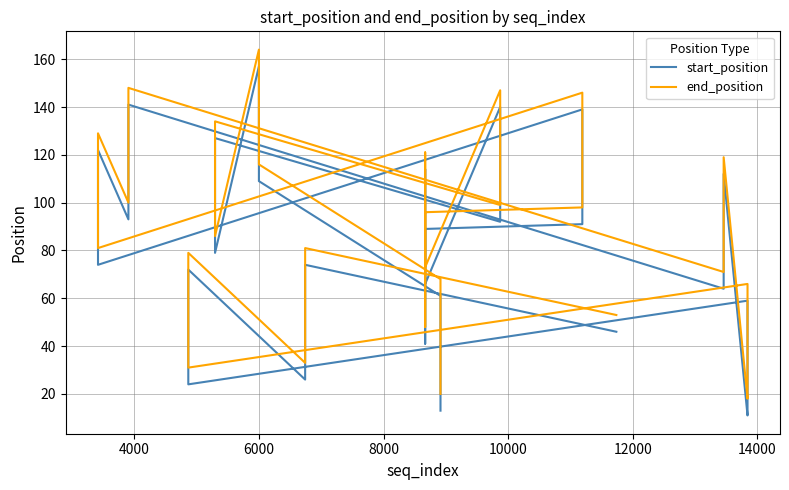

Is it true that end_position equals 89 at 6000?

False